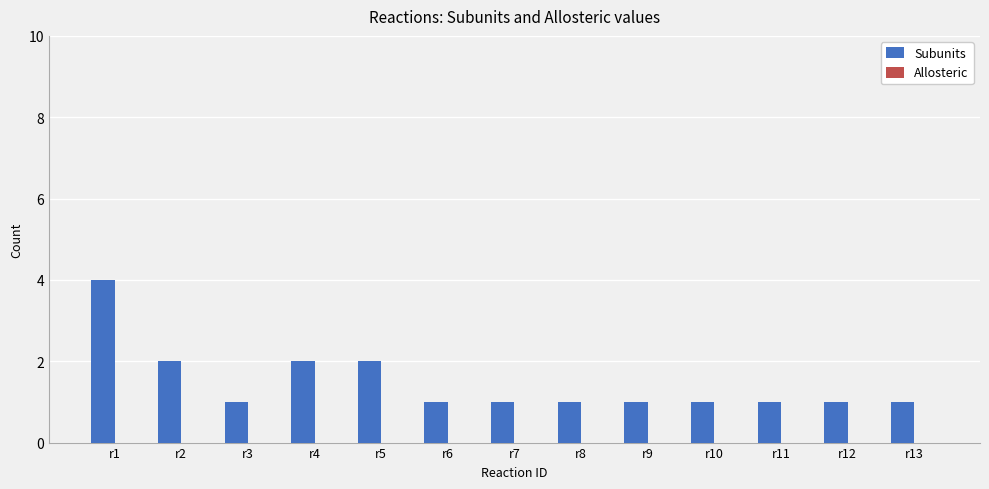

What is the difference between the maximum and minimum values?

3